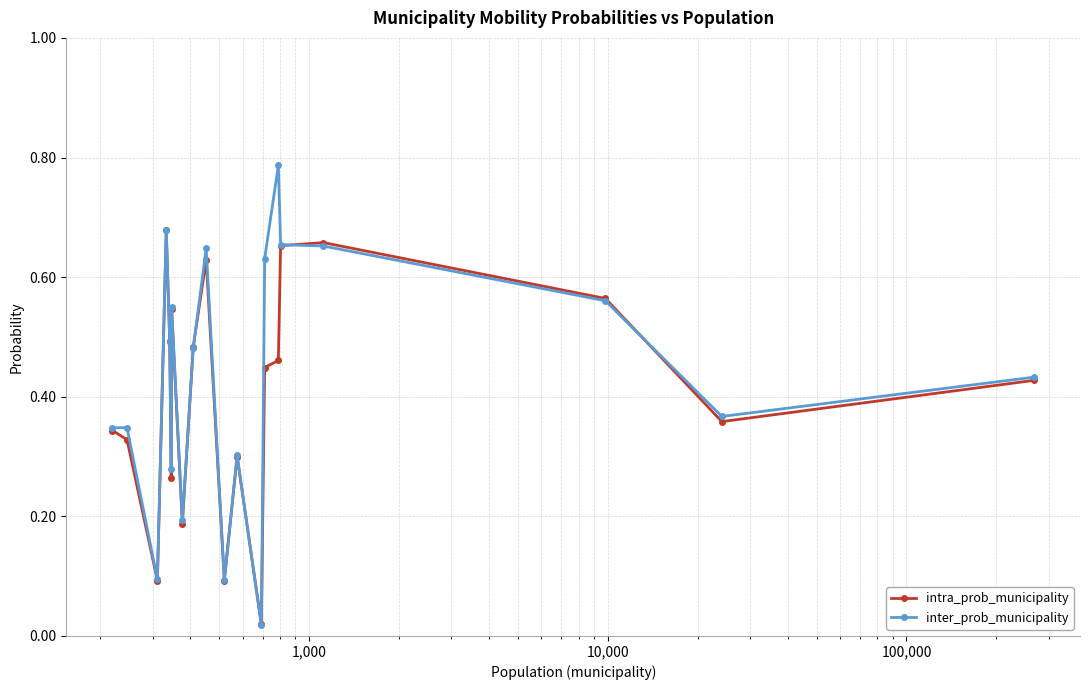

At how many categories does at least one series exceed 0?

20